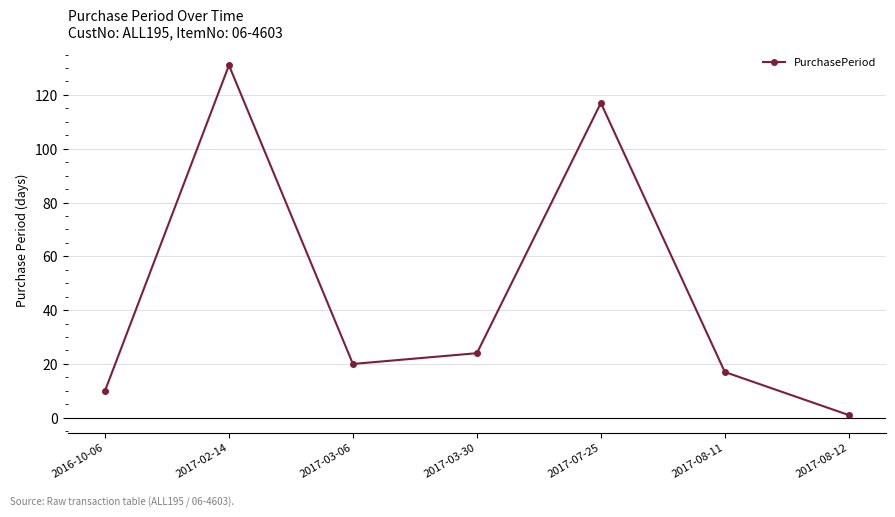

Where is the data nearest to the value 66?

2017-03-30